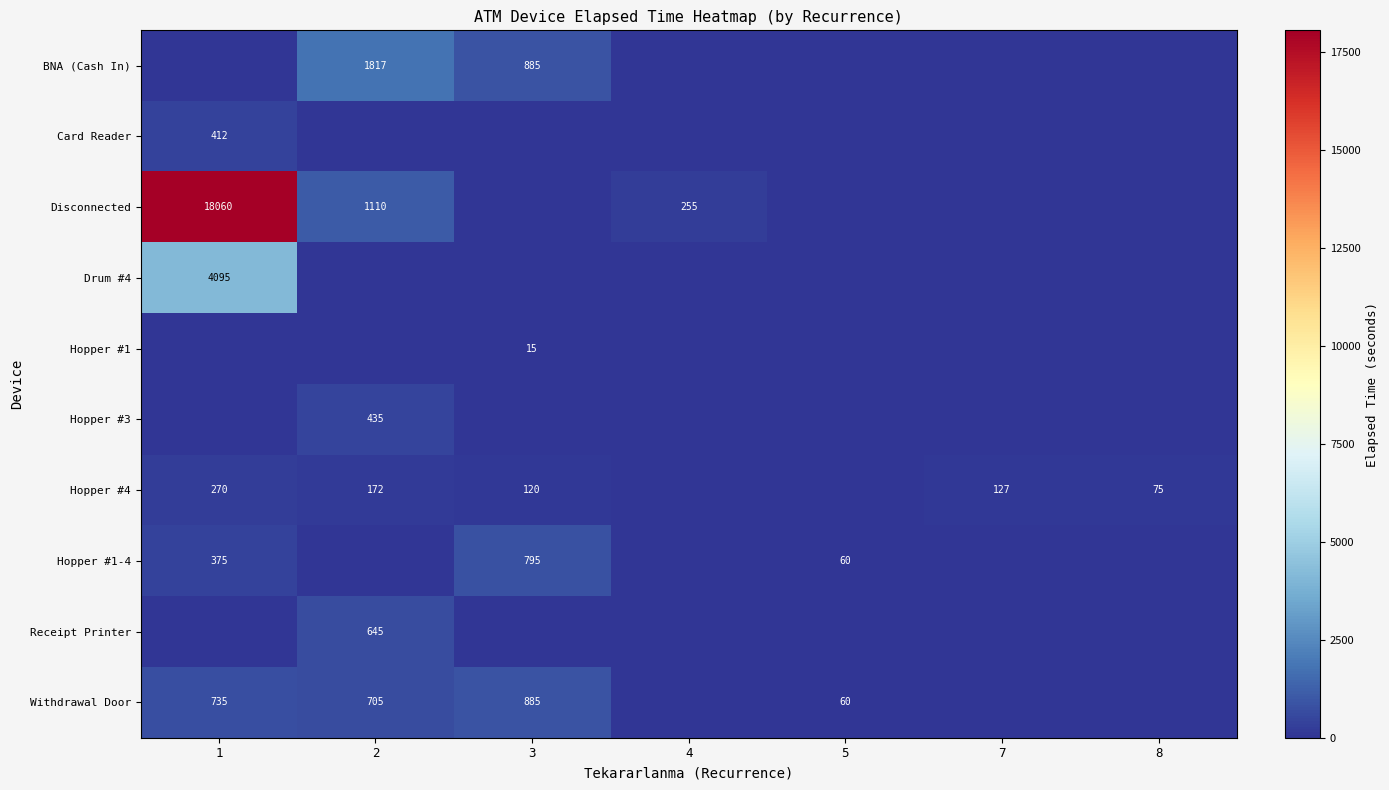

The value of Hopper #1-4 at 1 is 375. True or false?

True